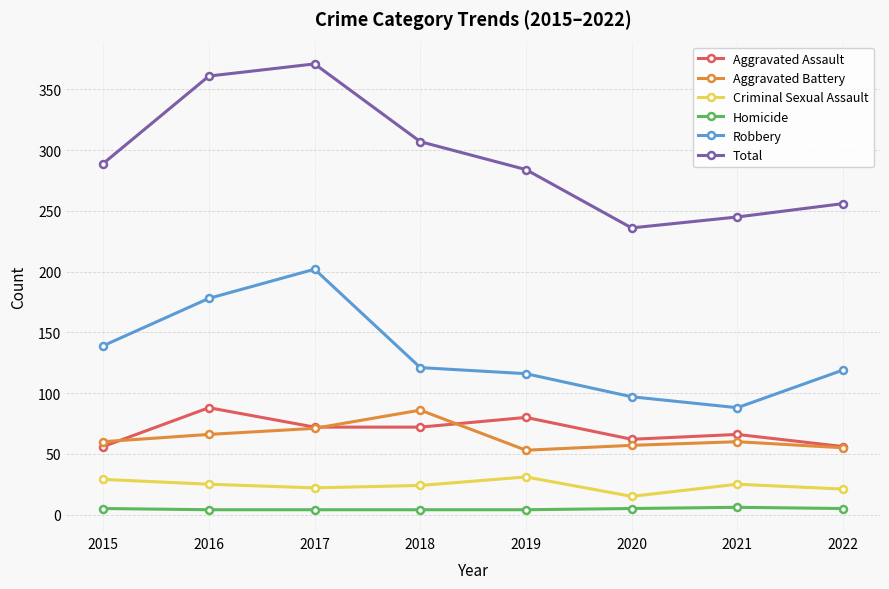

Where is the first local maximum for Total?

2017